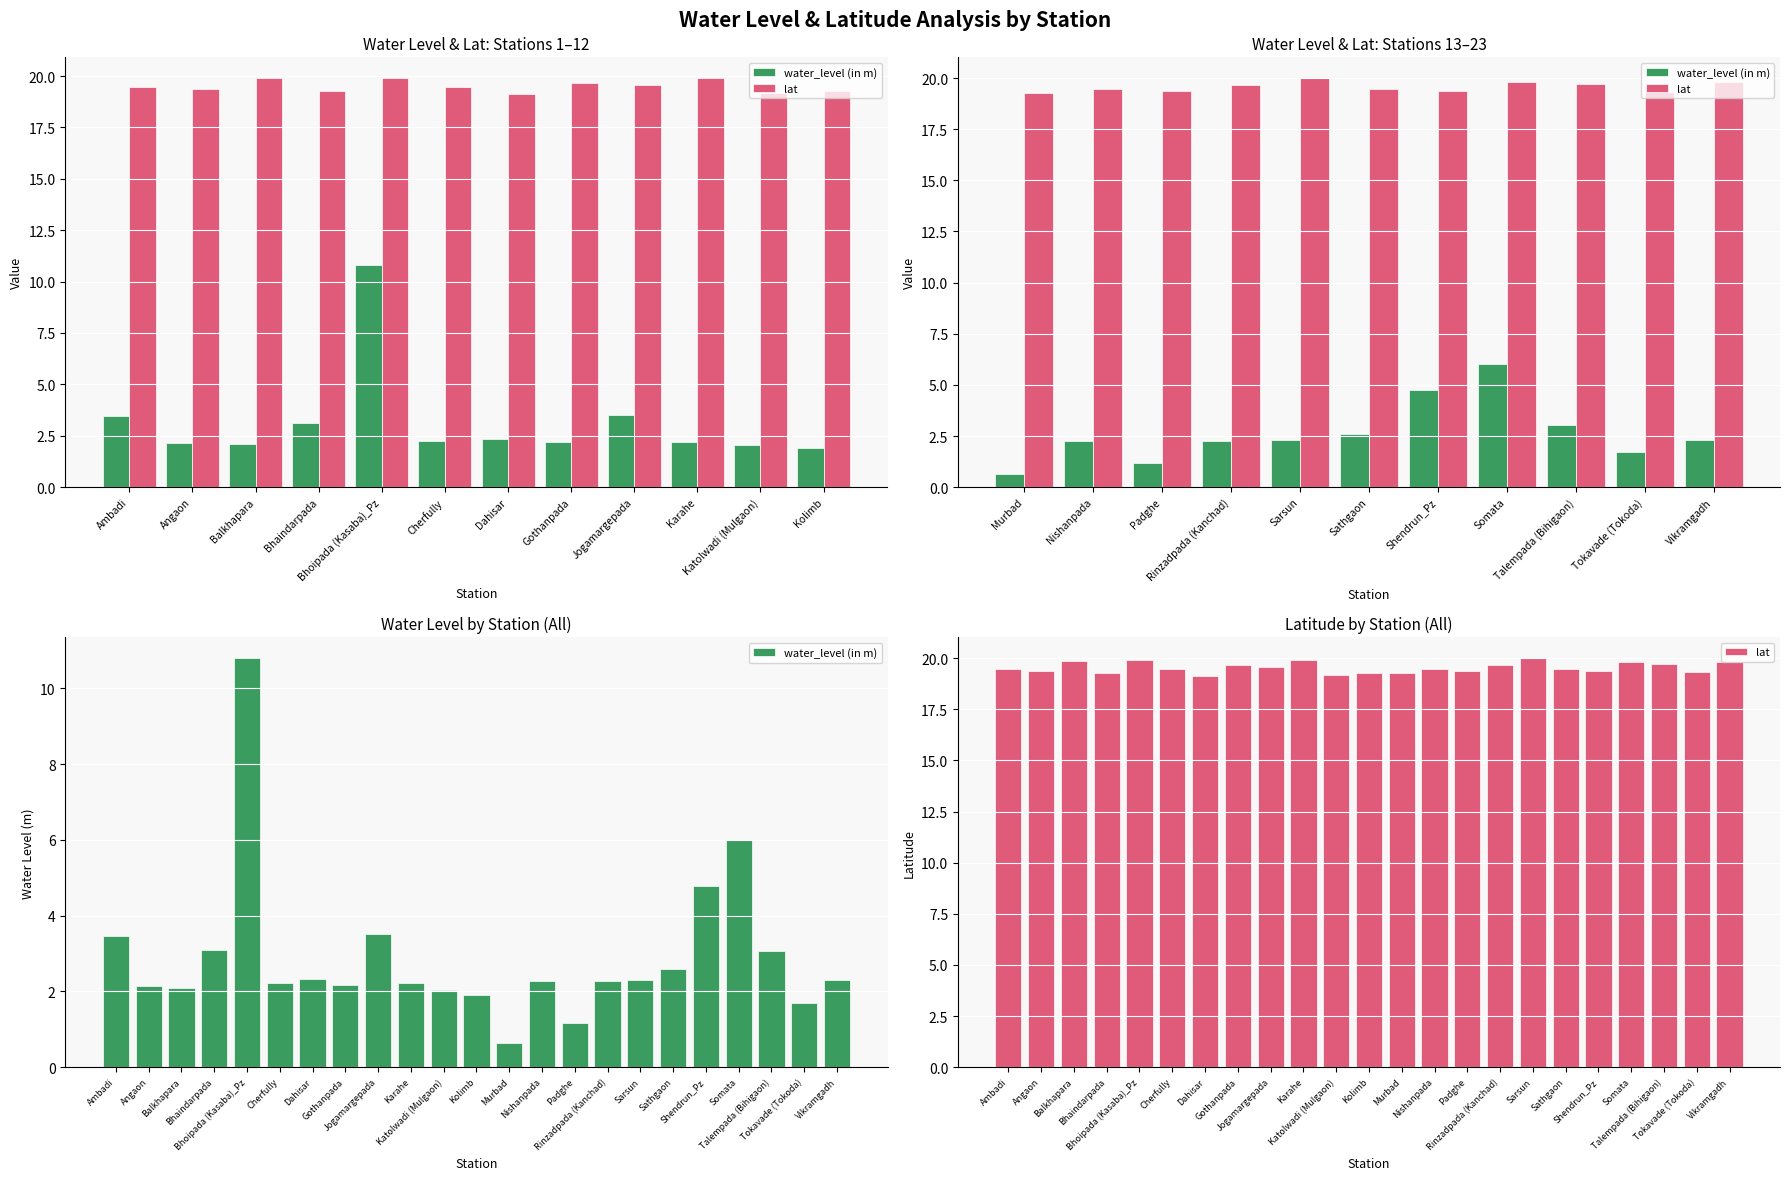

Where does the water_level (in m) series first go above 2?

Ambadi